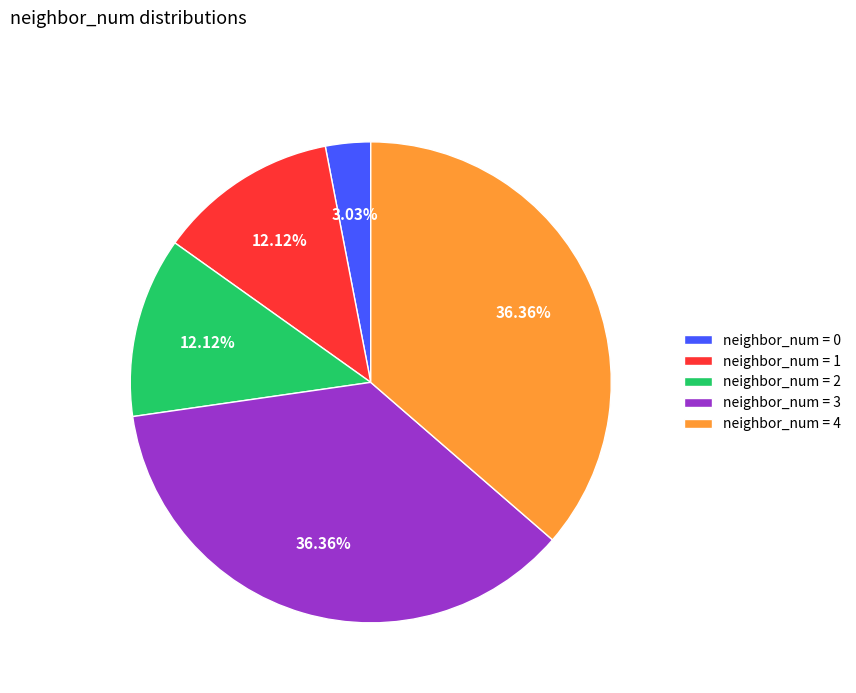

Is the sum of neighbor_num = 2 and neighbor_num = 4 greater than half?

No